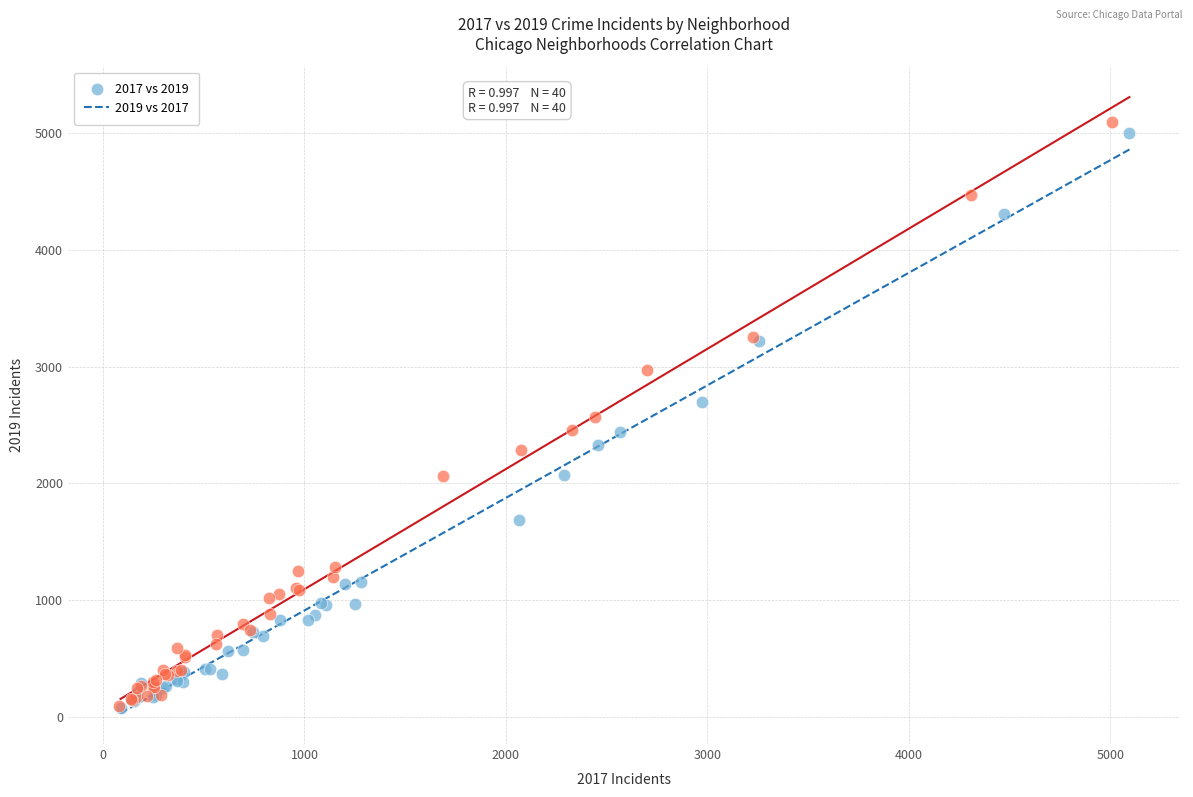

Which series has the largest Y range (max minus min)?

2019 vs 2017